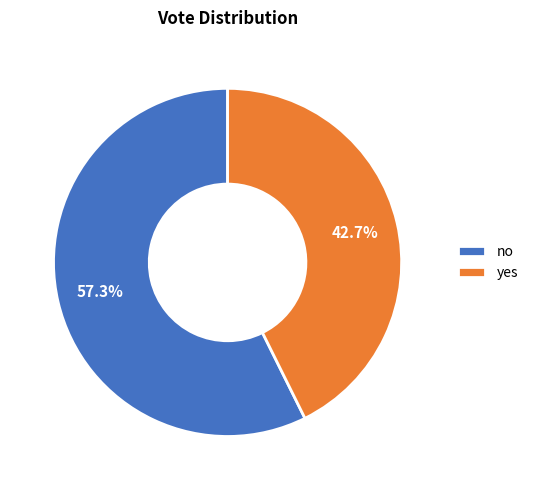

Which slice is the smallest?

yes